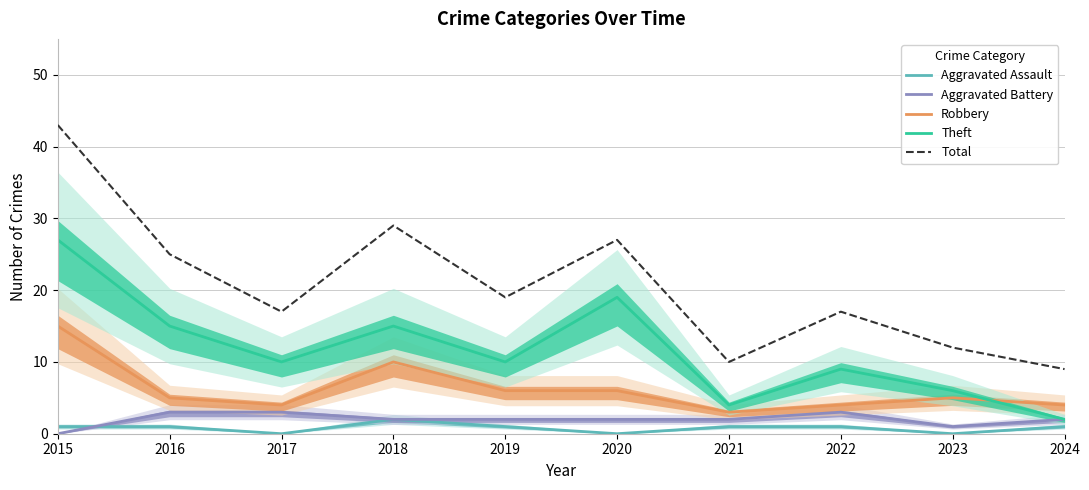

How many data points does each series have?

10